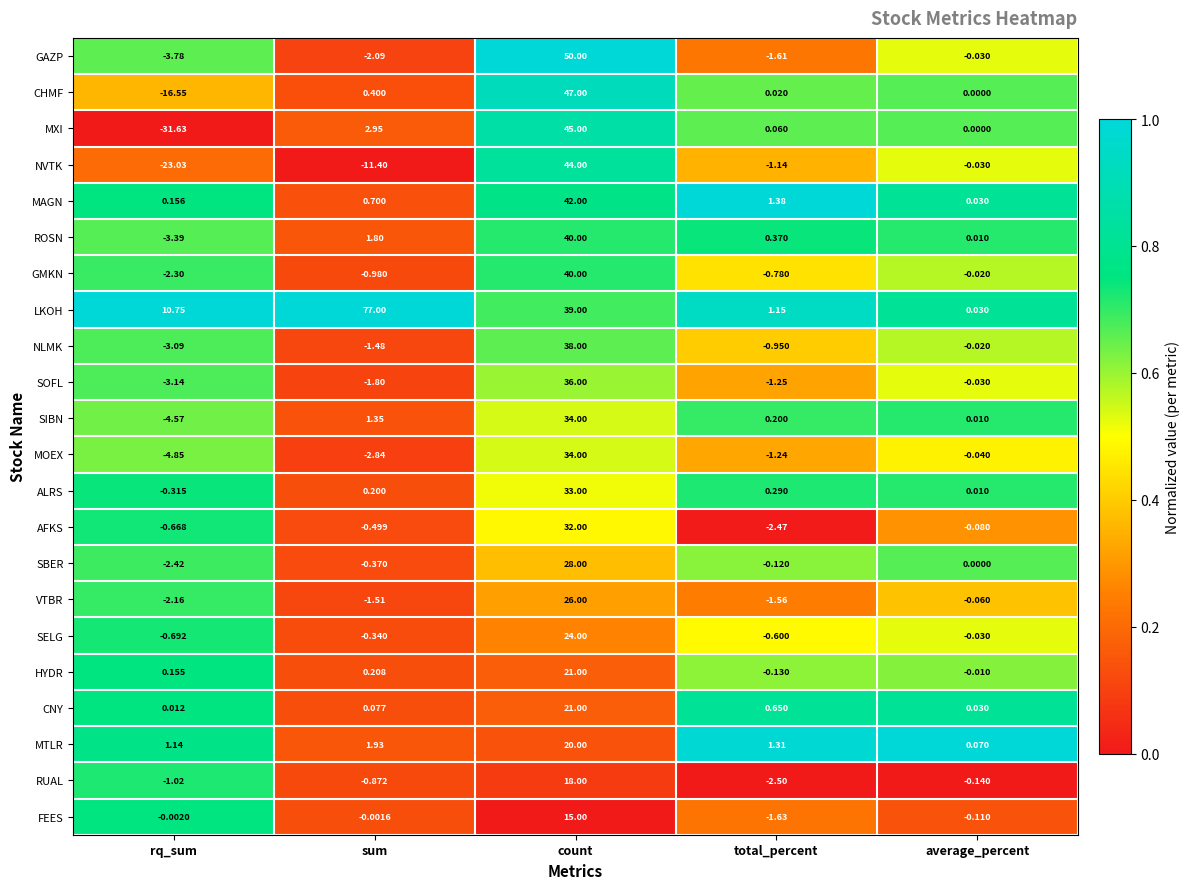

At sum, list the series in order from largest to smallest.

LKOH, MXI, MTLR, ROSN, SIBN, MAGN, CHMF, HYDR, ALRS, CNY, FEES, SELG, SBER, AFKS, RUAL, GMKN, NLMK, VTBR, SOFL, GAZP, MOEX, NVTK